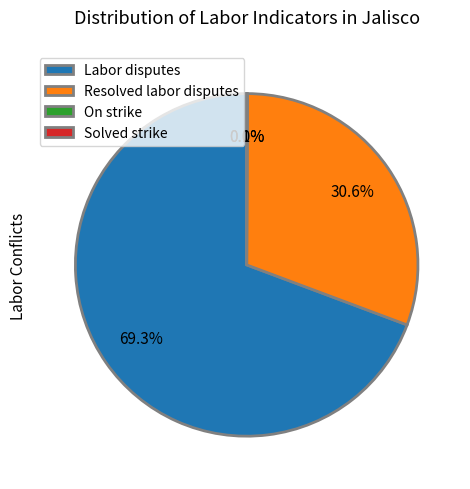

Is there a majority slice in this chart?

Yes